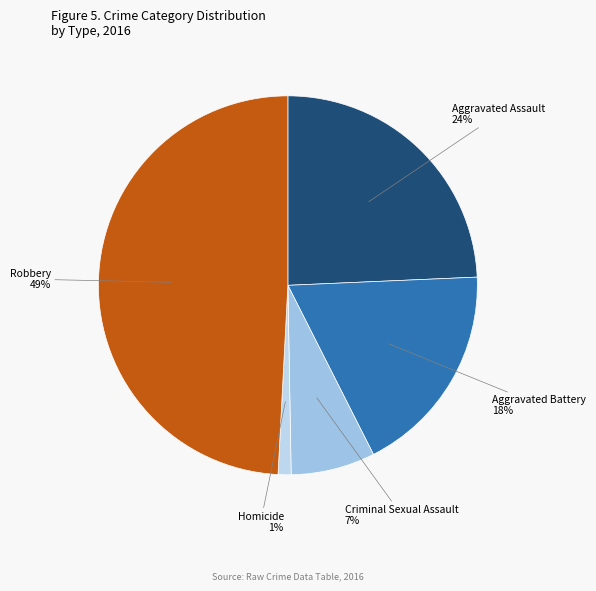

Count the number of slices in the pie.

5